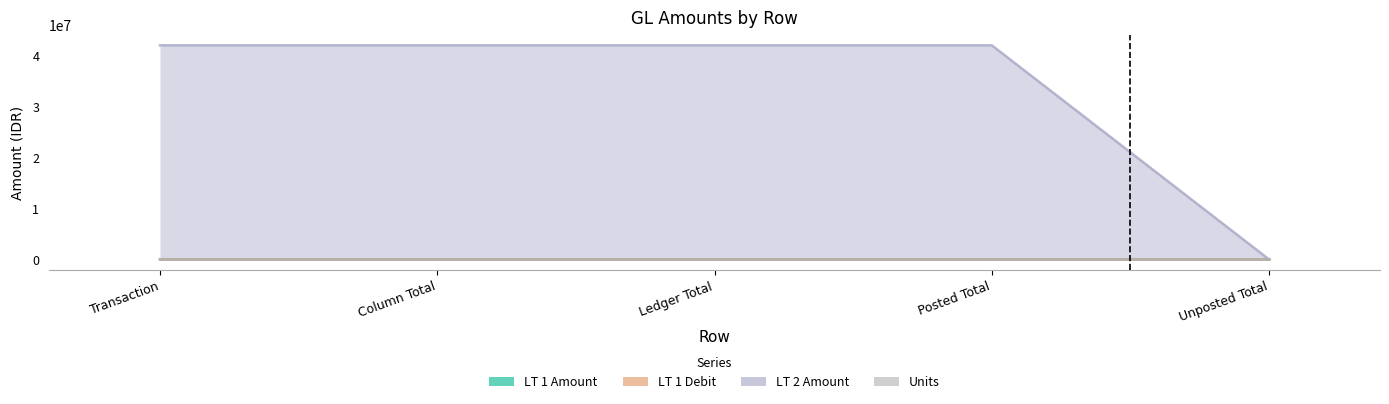

What is the difference between the highest and lowest values at Transaction?

41964969.0